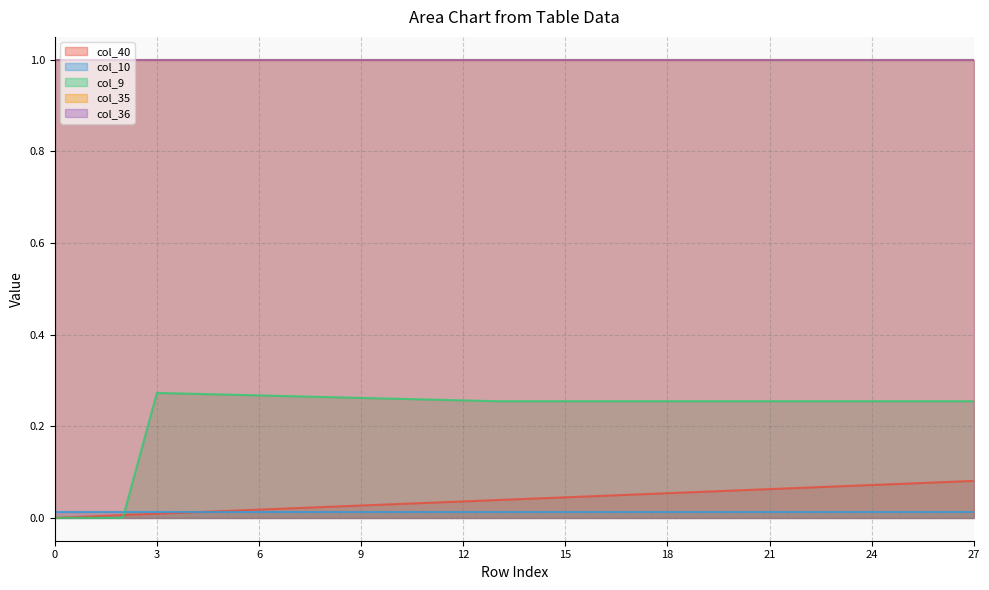

What is the difference between the maximum and minimum values in the col_9 series?

0.3